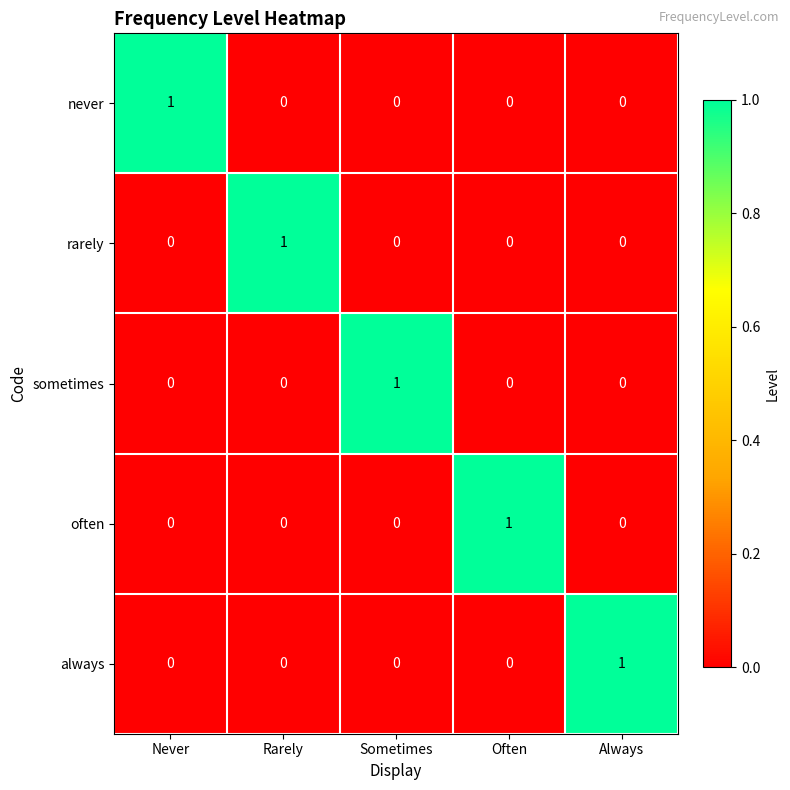

True or false: never has a value of 1 at Never.

True